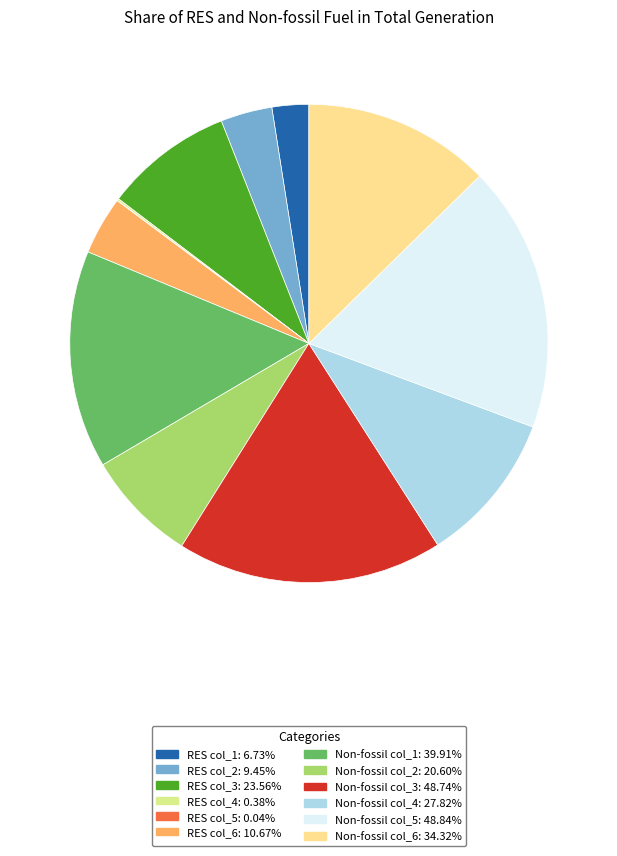

Between RES col_2 and Non-fossil col_4, which is larger?

Non-fossil col_4